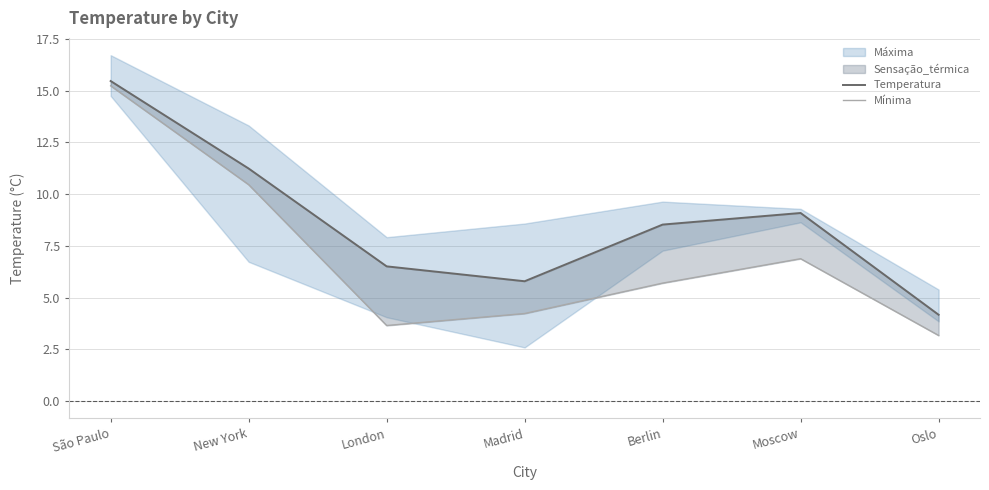

Is it true that Mínima equals 4.2 at Madrid?

True